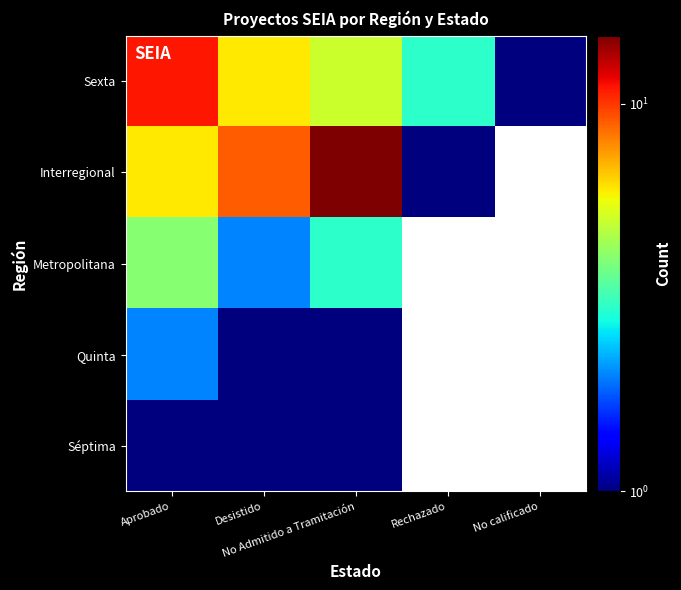

What is the difference between the maximum and minimum values in the Sexta series?

10.0